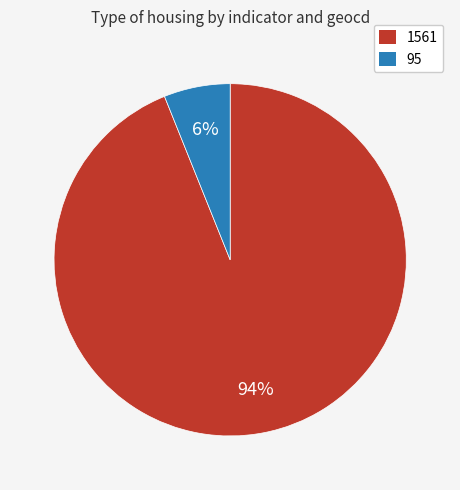

To the nearest percent, what is the difference between the largest and smallest slice percentages?

88%